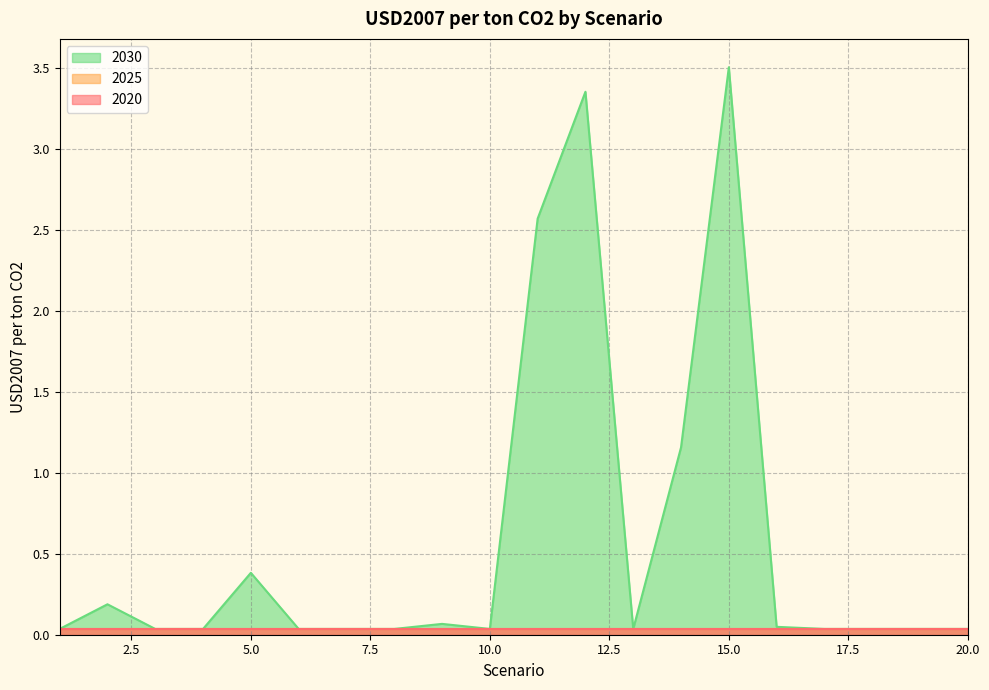

After their last crossing, which series has the higher values: 2030 or 2025?

2025